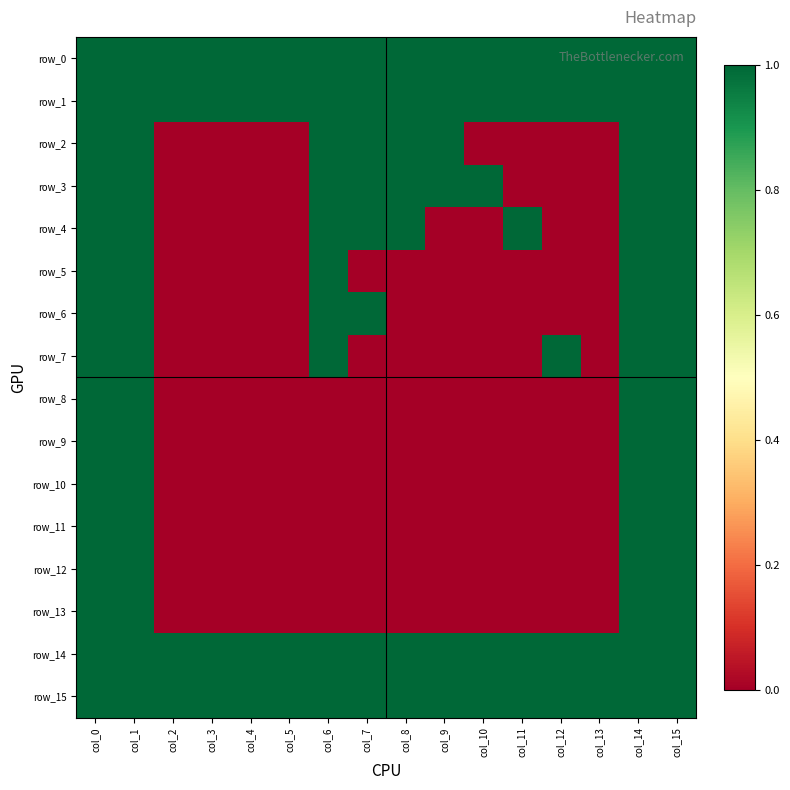

Is it true that row_0 equals 2 at col_7?

False